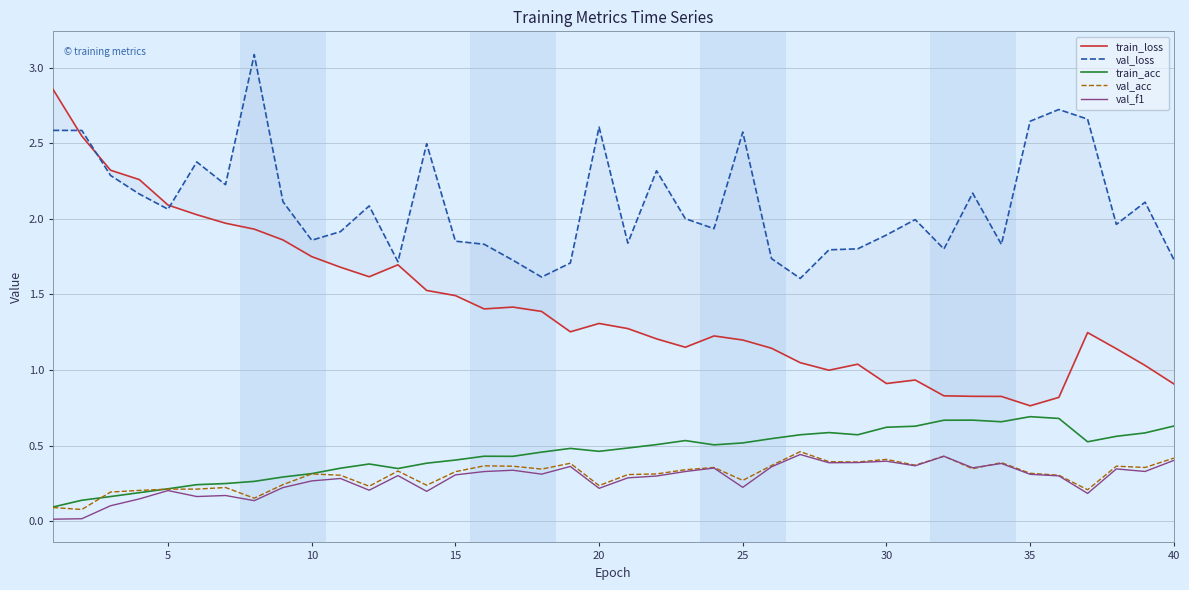

How many values in the val_loss series exceed 2?

20